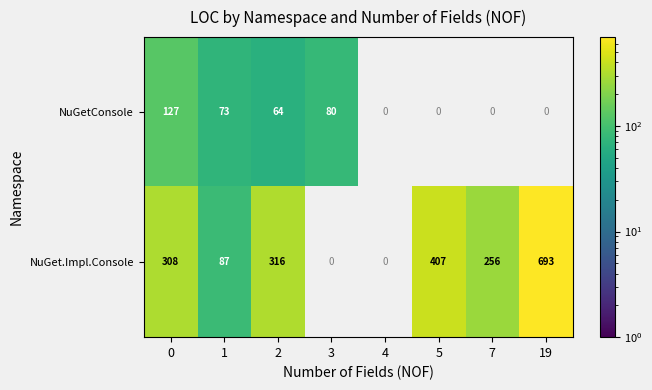

What is the difference between the NuGetConsole values at 3 and 2?

16